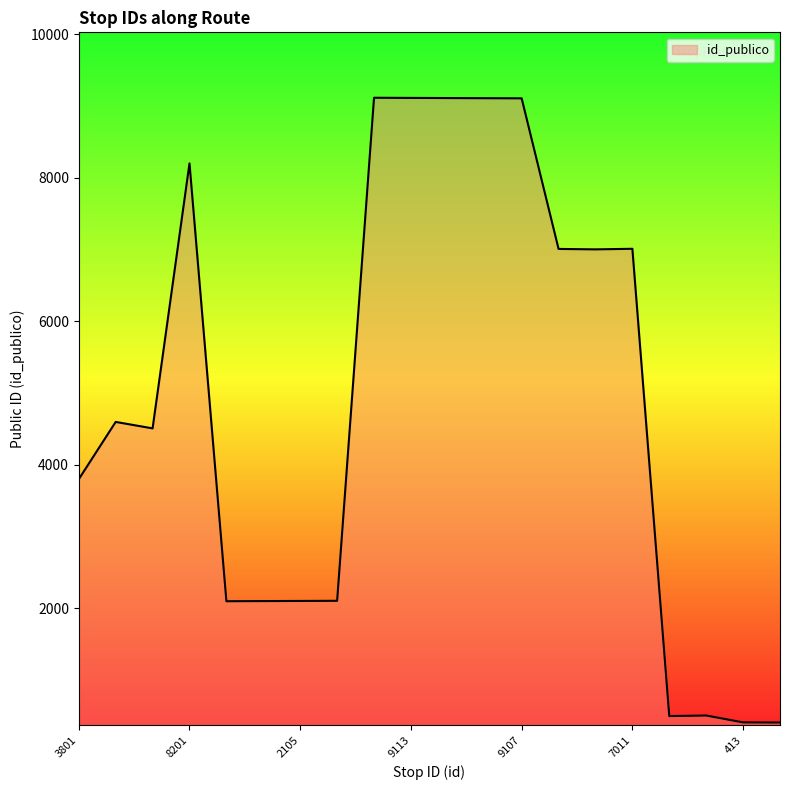

What is the greatest value displayed?

9115